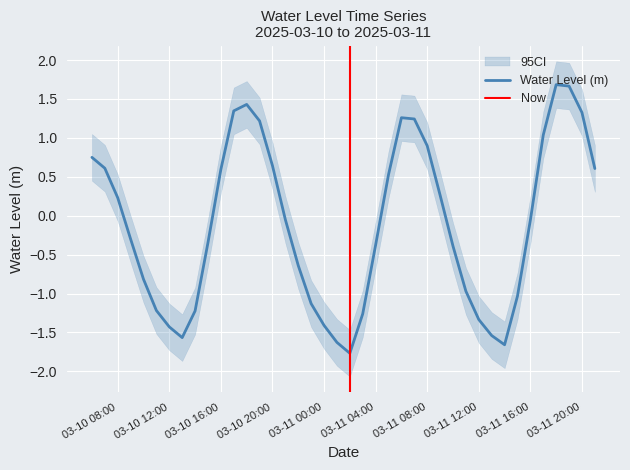

True or false: Water Level (m) has a value of -0.2 at 03-11 04:00.

False